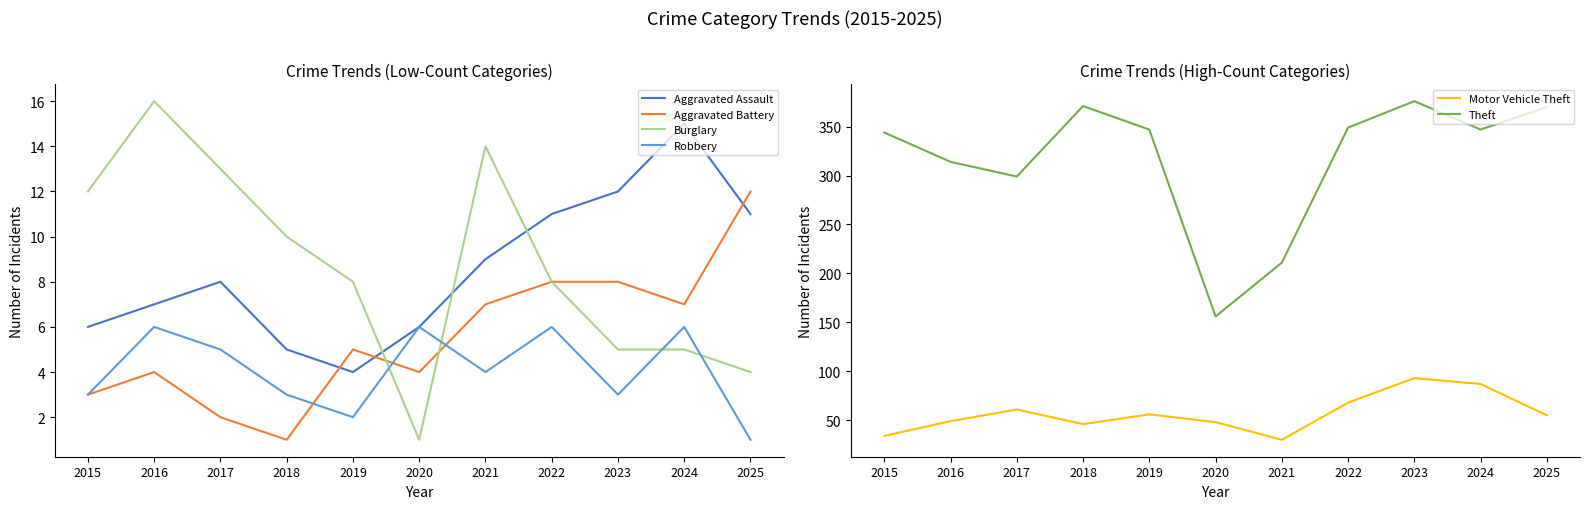

Reading left to right, transcribe all the data shown in this chart.

Aggravated Assault: 6	7	8	5	4	6	9	11	12	15	11
Aggravated Battery: 3	4	2	1	5	4	7	8	8	7	12
Burglary: 12	16	13	10	8	1	14	8	5	5	4
Robbery: 3	6	5	3	2	6	4	6	3	6	1
Motor Vehicle Theft: 34	49	61	46	56	48	30	68	93	87	55
Theft: 344	314	299	371	347	156	211	349	376	347	370